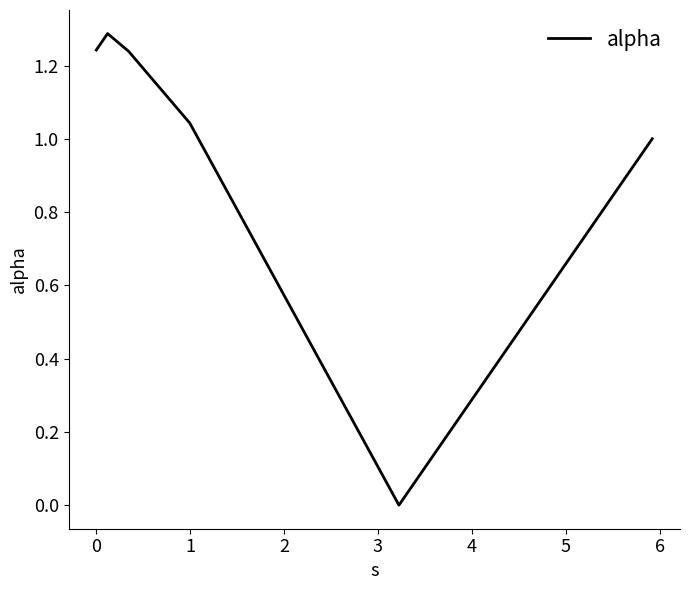

What is the sum of all values?

5.8